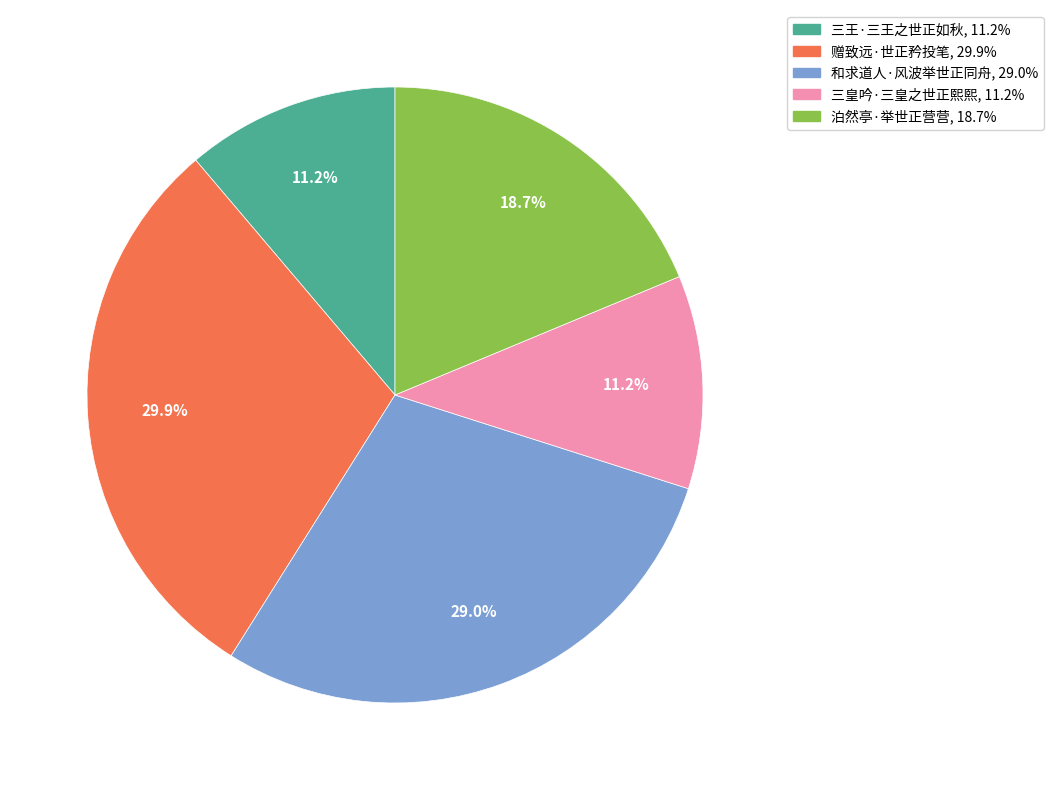

To the nearest percent, what is the combined percentage of 泊然亭·举世正营营 and 和求道人·风波举世正同舟?

48%